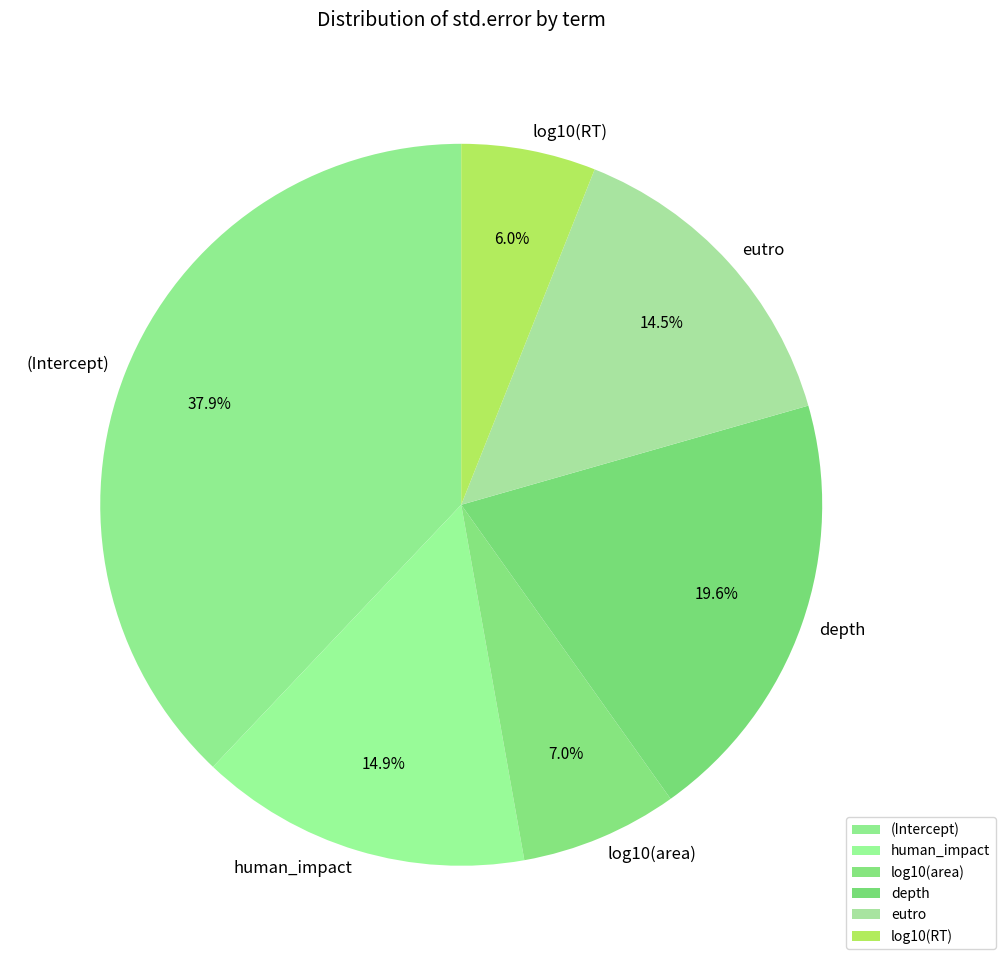

Count the number of slices in the pie.

6